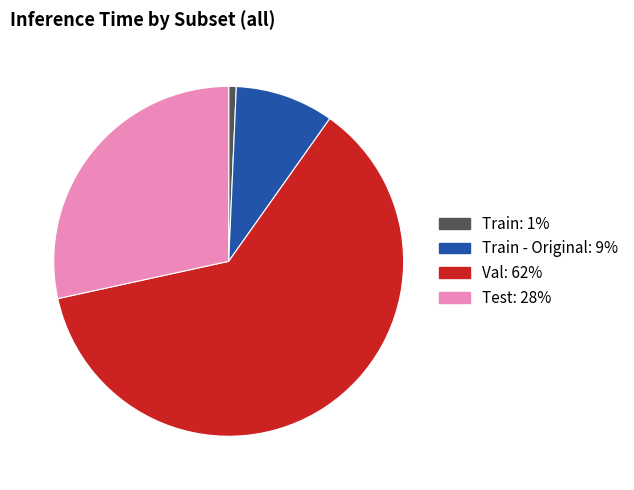

Is there a majority slice in this chart?

Yes